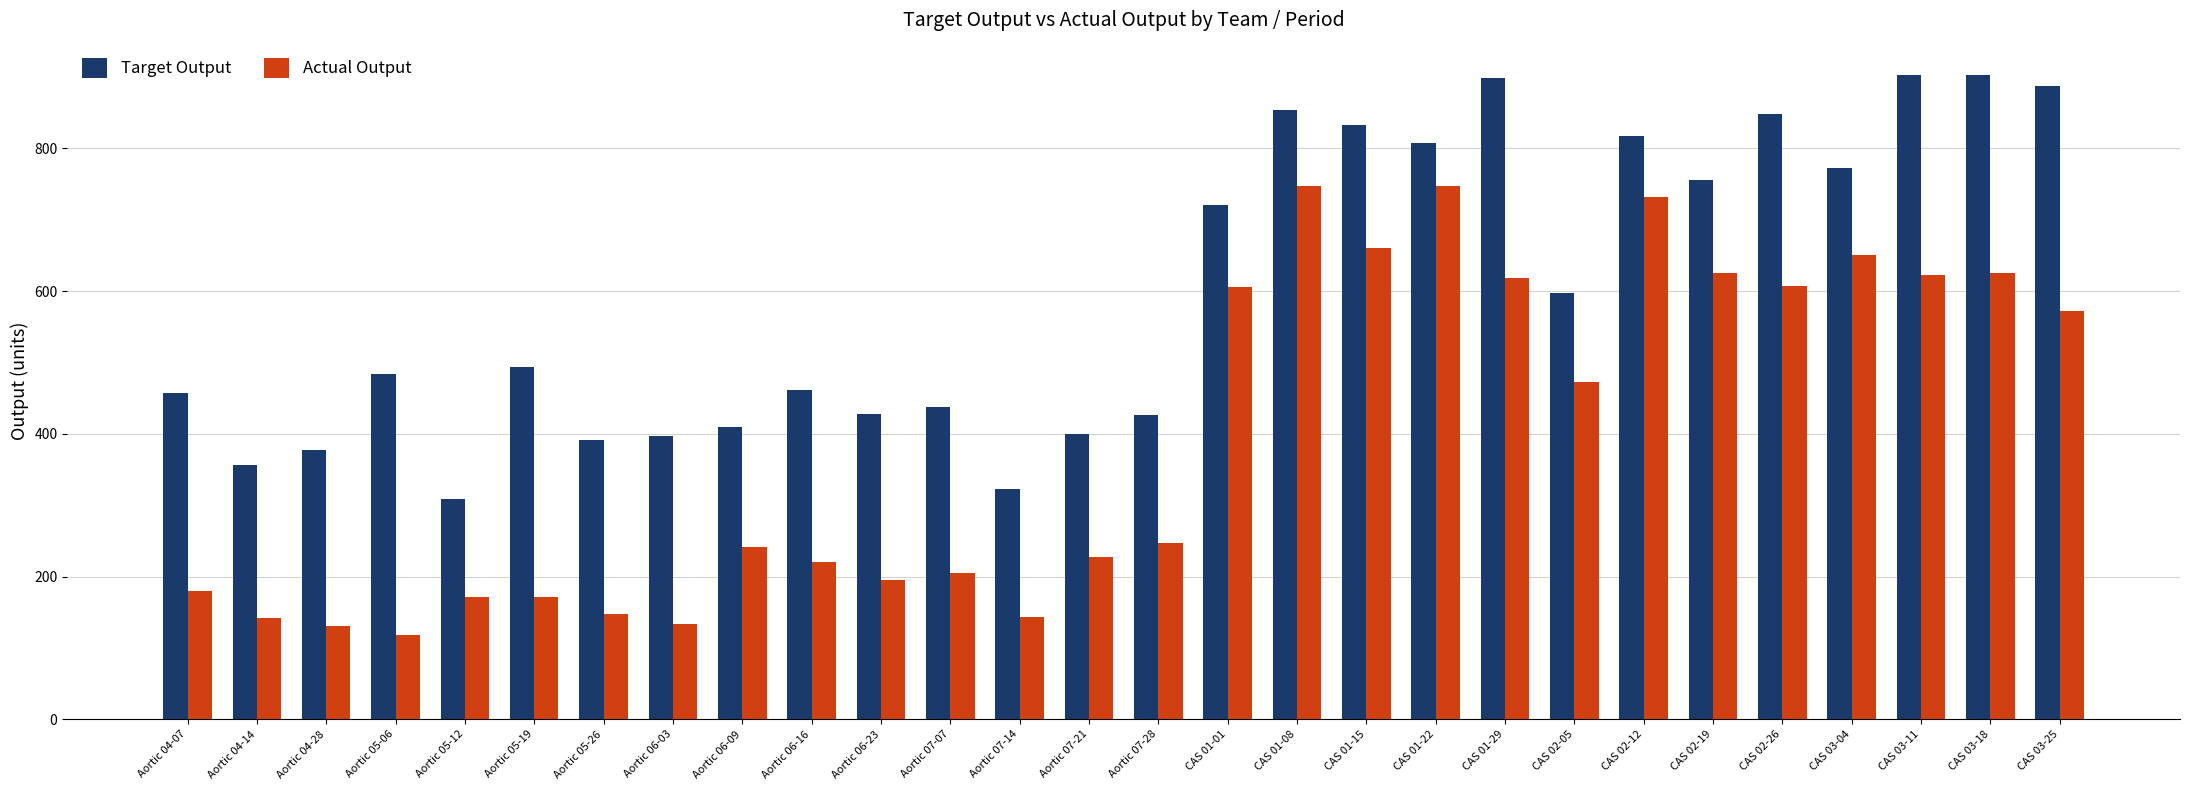

What is the average value of the Actual Output series?

391.5